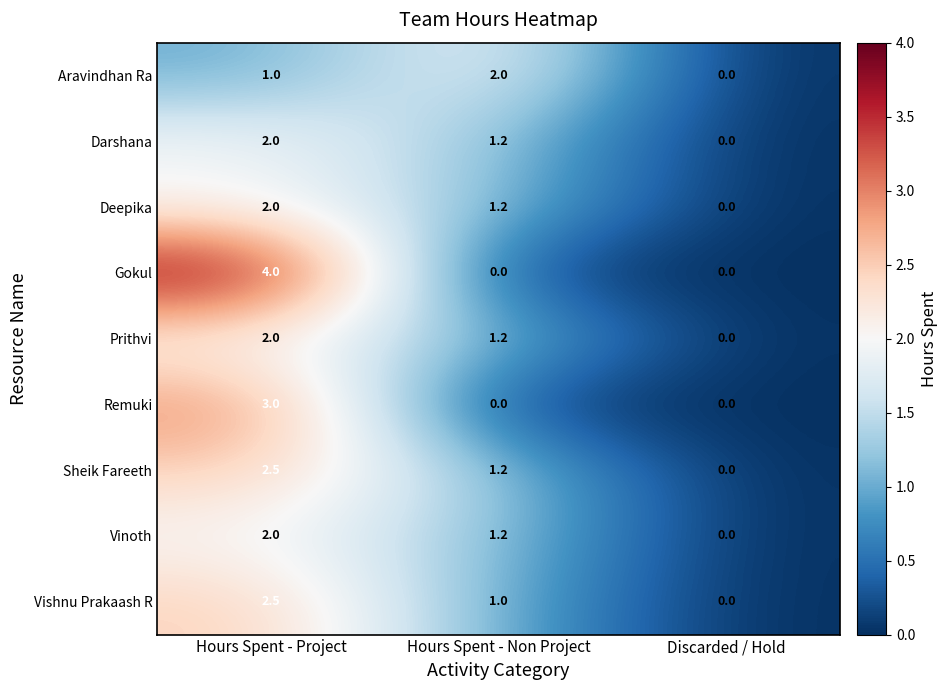

Rank the categories by Vishnu Prakaash R value from highest to lowest.

Hours Spent - Project, Hours Spent - Non Project, Discarded / Hold